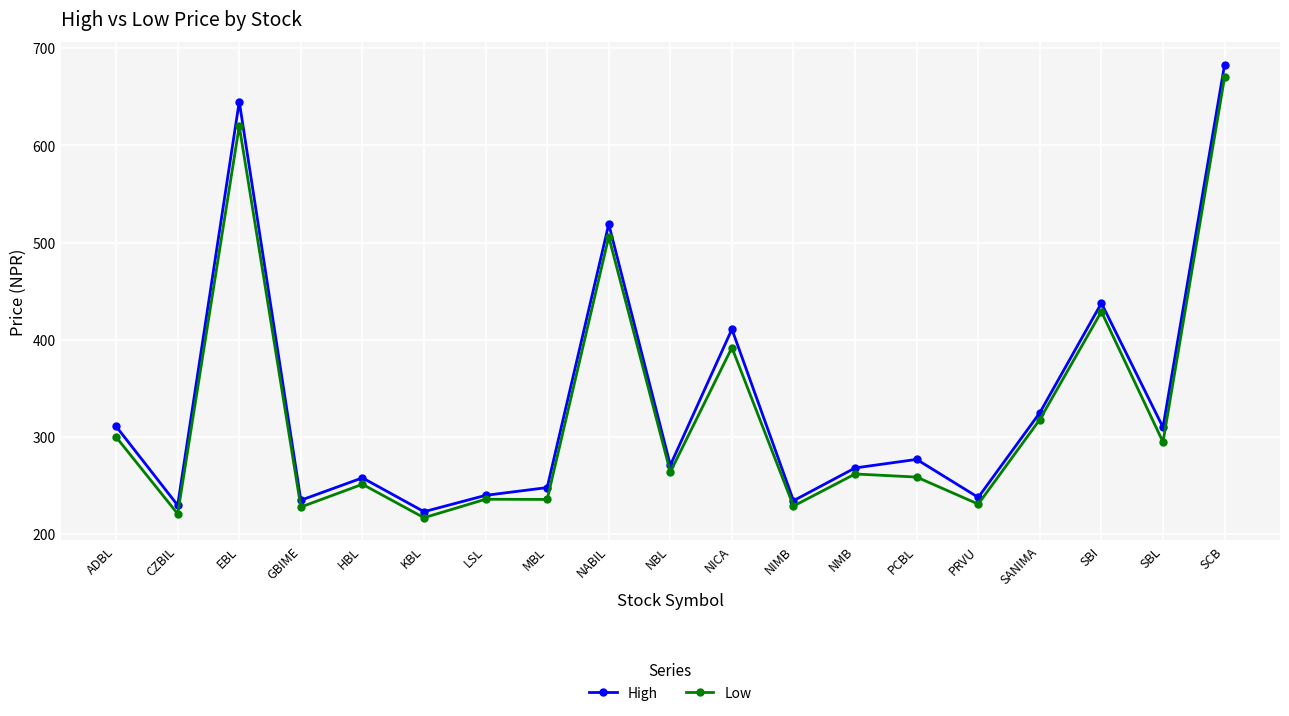

Is this an area chart (filled region under the line)?

No